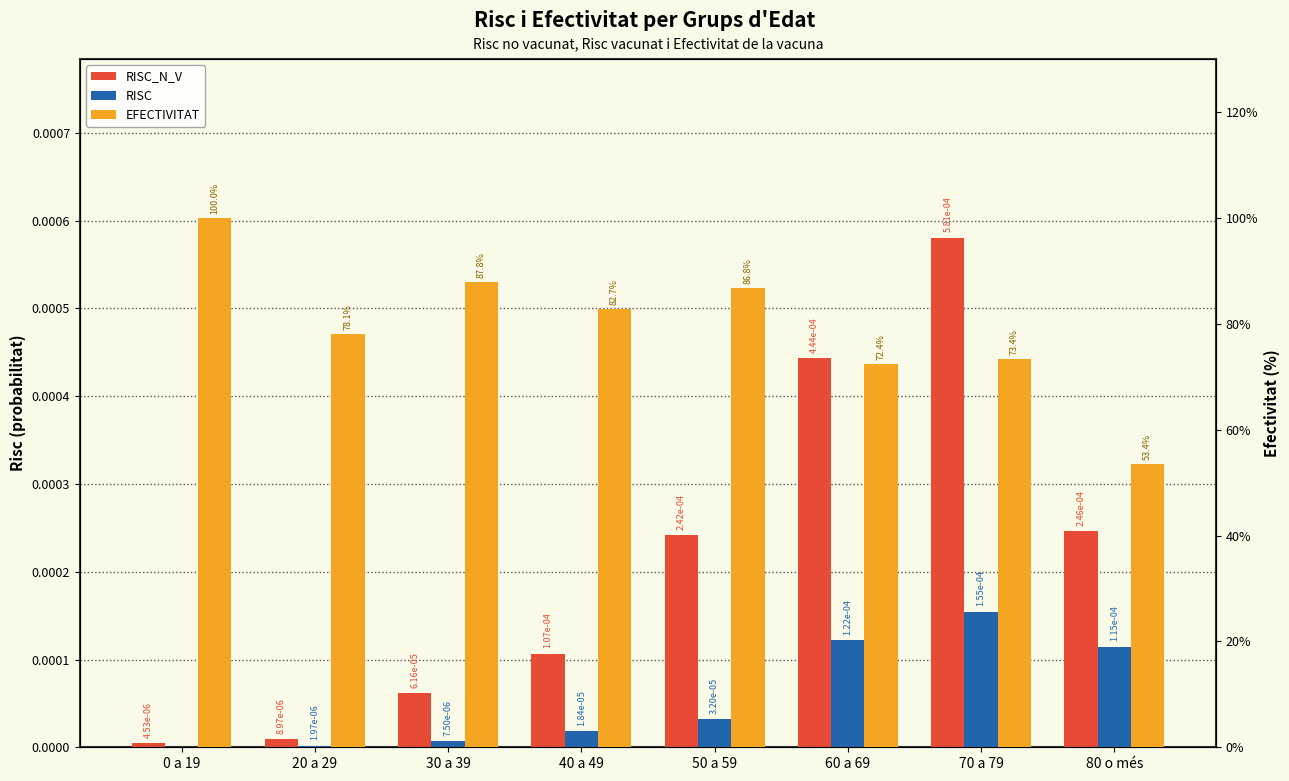

Reading left to right, list all the values displayed in this chart.

RISC_N_V: 0.0	0.0	0.0	0.0	0.0	0.0	0.0	0.0
RISC: 0.0	0.0	0.0	0.0	0.0	0.0	0.0	0.0
EFECTIVITAT: 100.0	78.1	87.8	82.7	86.8	72.4	73.4	53.4